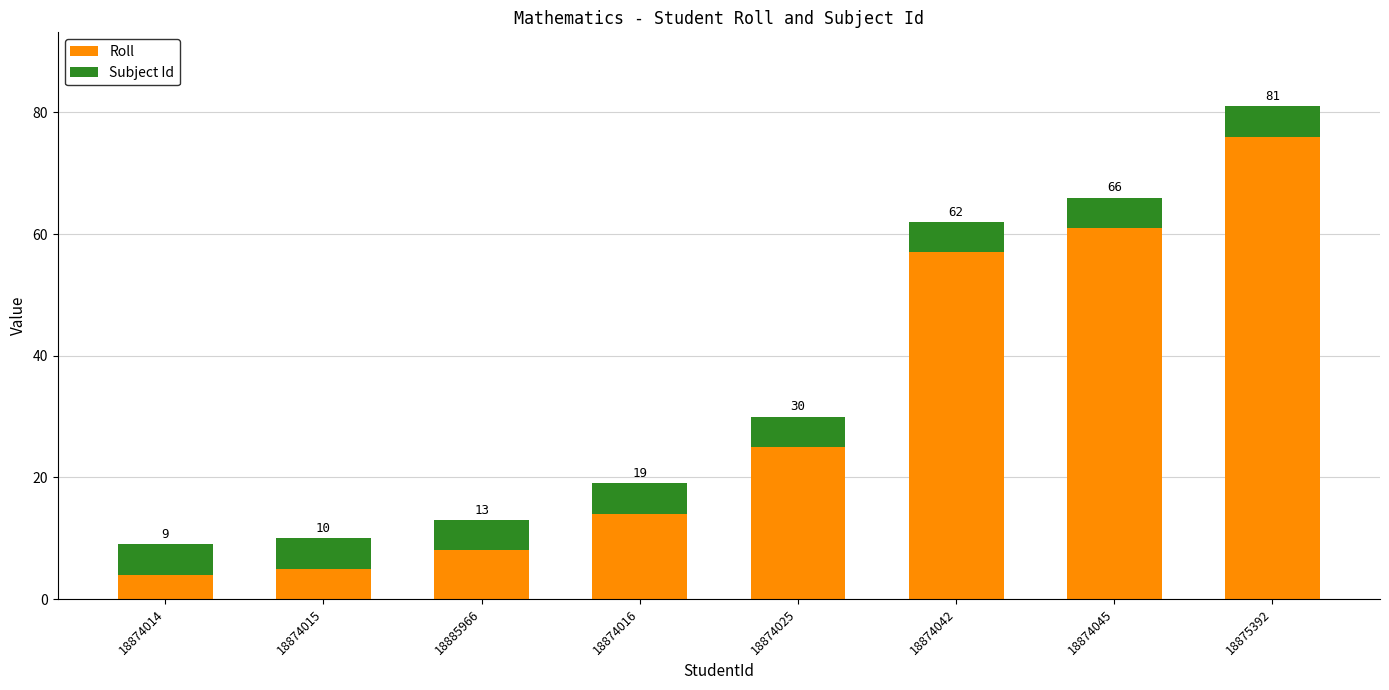

Rank the series at 18874045 from highest to lowest value.

Roll, Subject Id